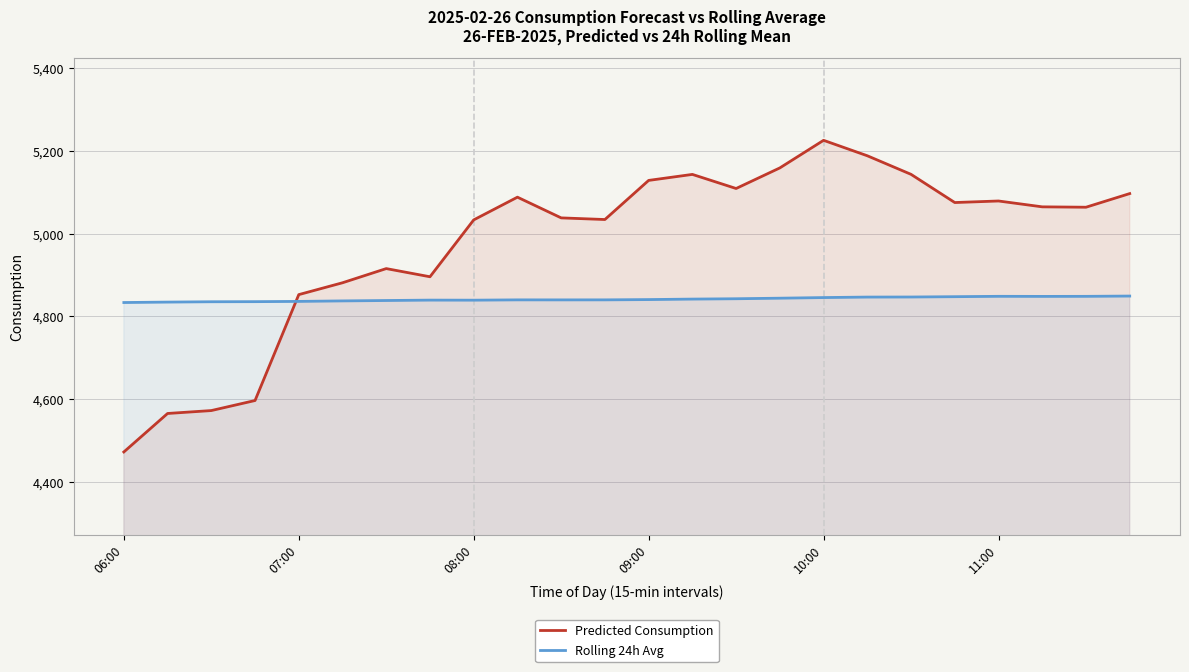

What is the approximate value of Predicted Consumption at 06:00?

4471.9